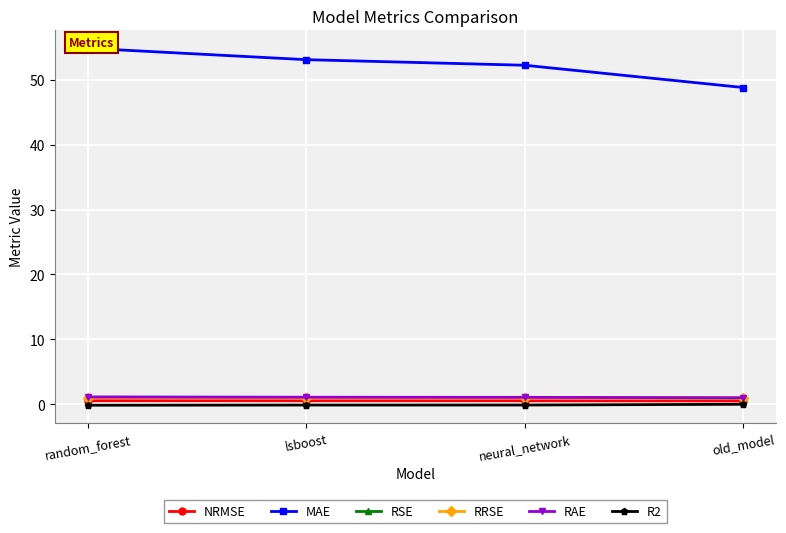

Is it true that R2 equals -0.1 at random_forest?

True